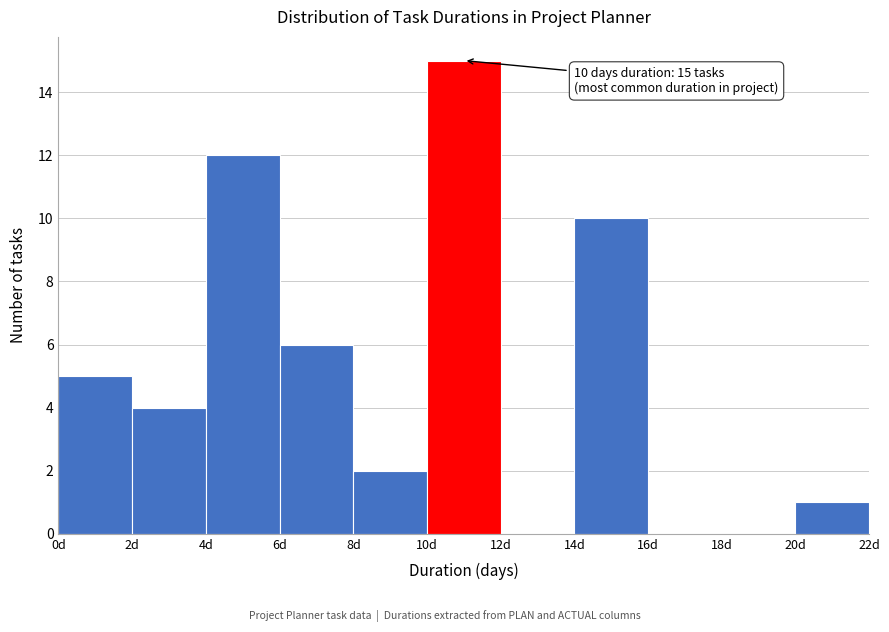

Which range on the x-axis has the tallest bar?

10 to 12